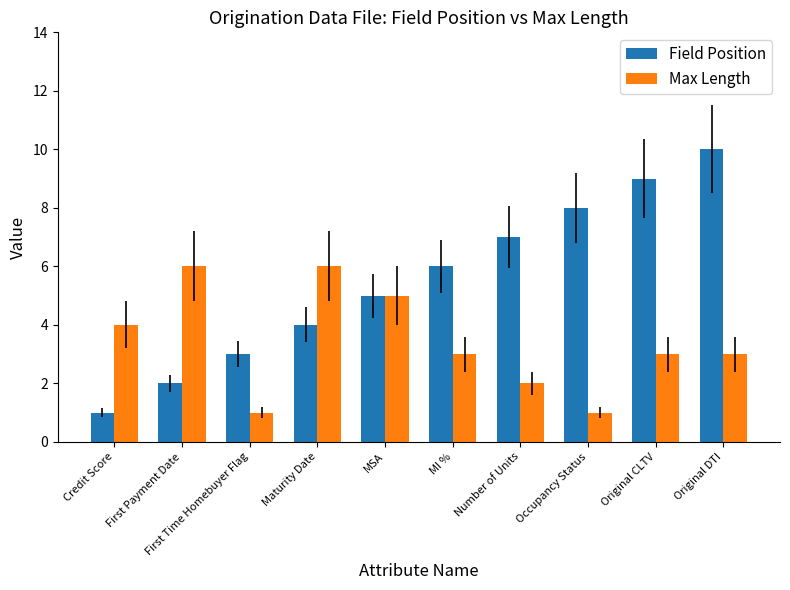

Rank the series by their average value, from lowest to highest.

Max Length, Field Position